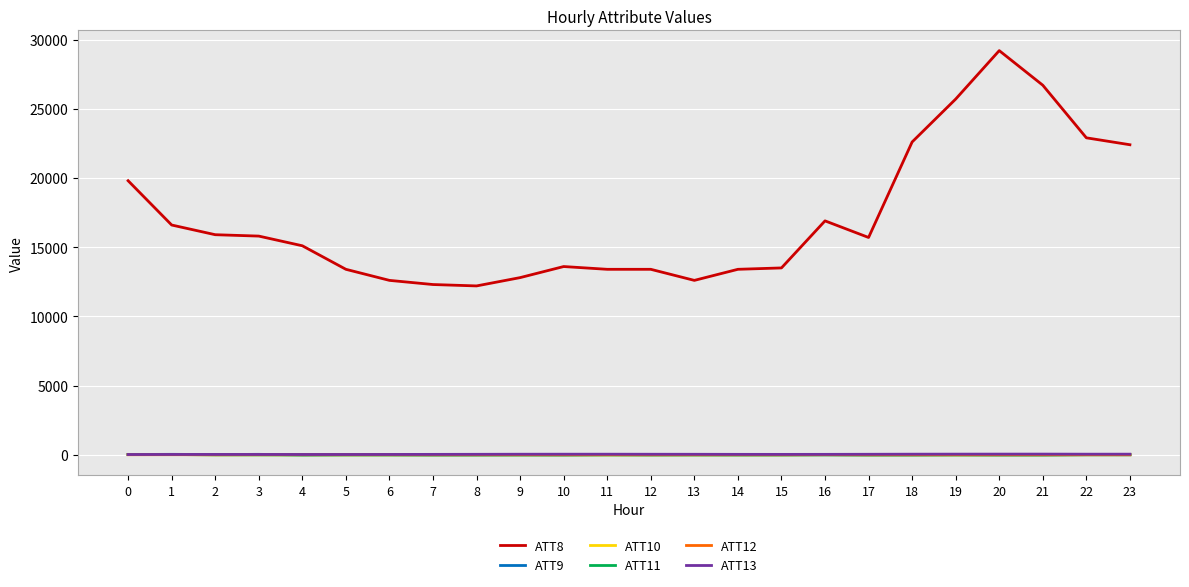

True or false: ATT8 has a value of 15800.0 at 3.

True